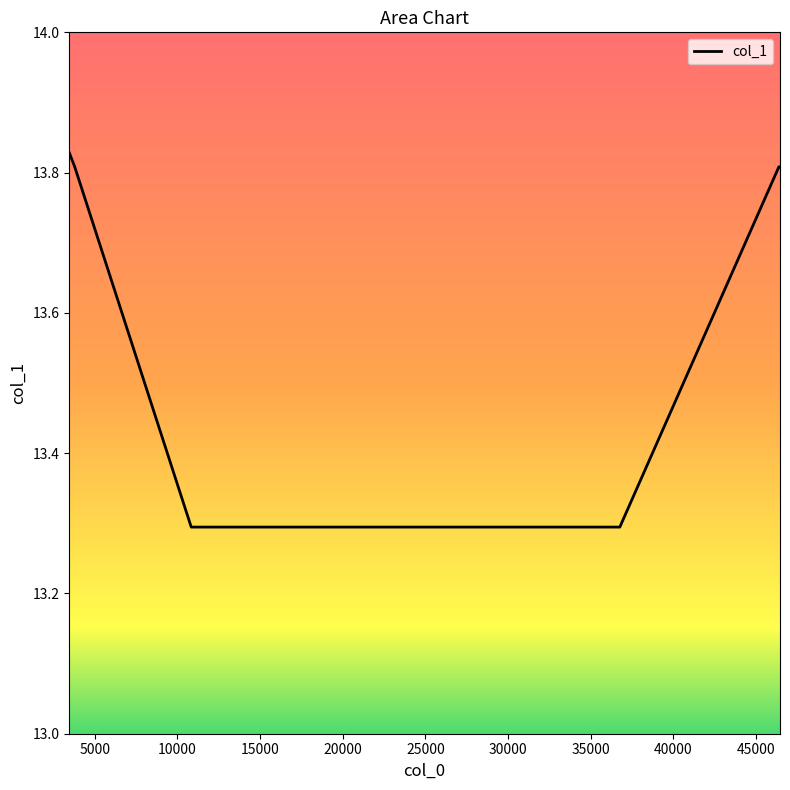

What is the sum of all values?

95.1